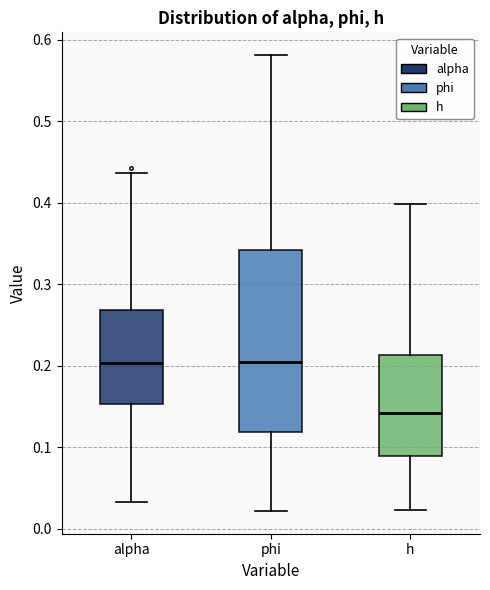

Which box is the tallest, from its lower edge to its upper edge?

phi